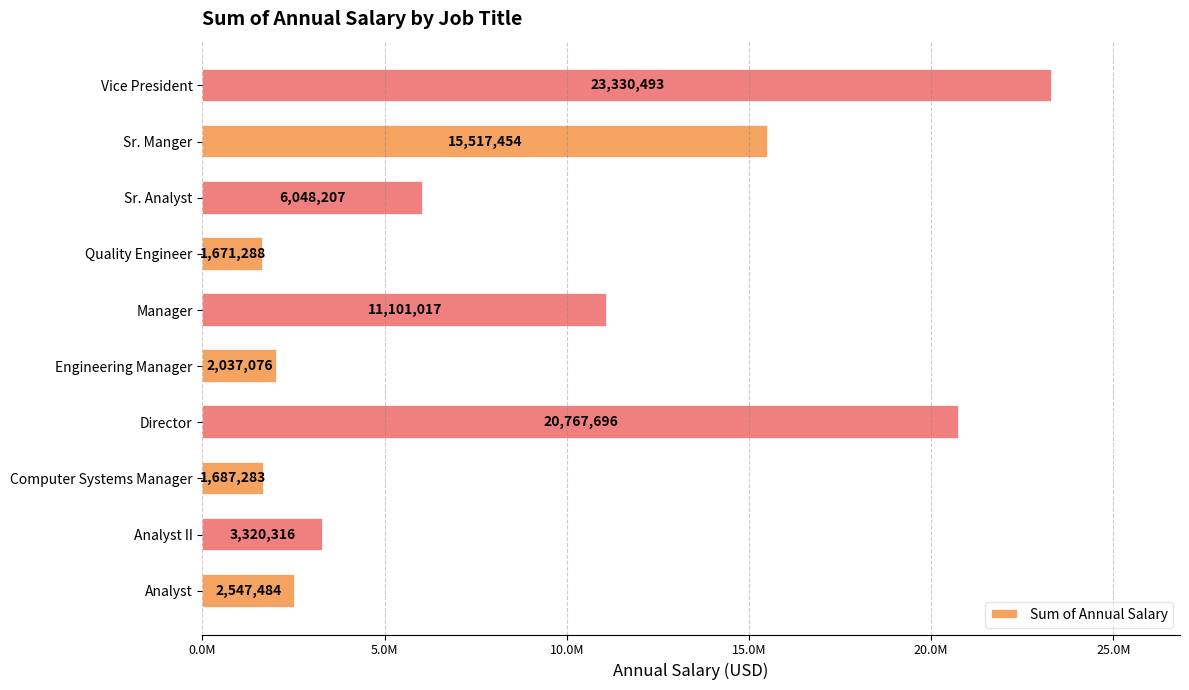

Does the chart contain any negative values?

No